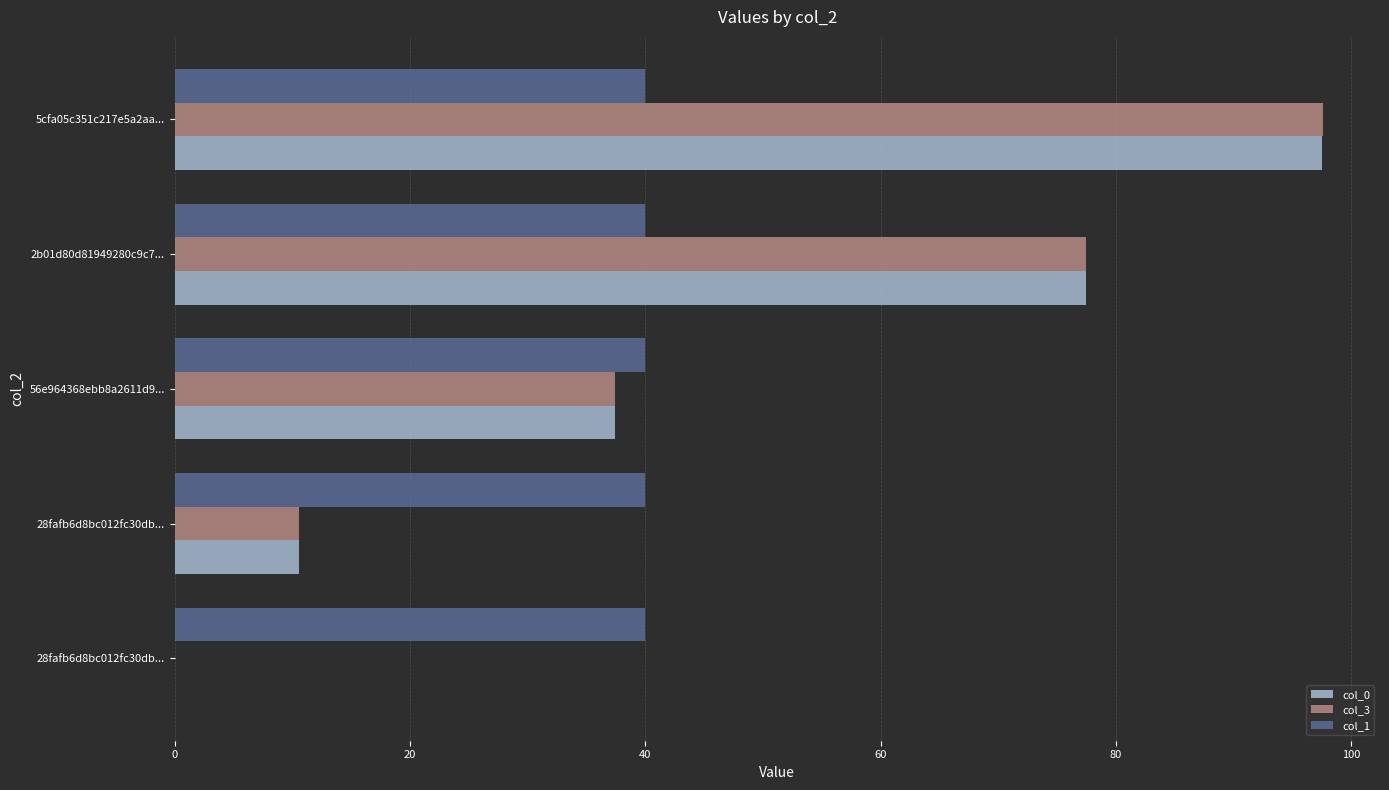

How many data points does each series have?

5